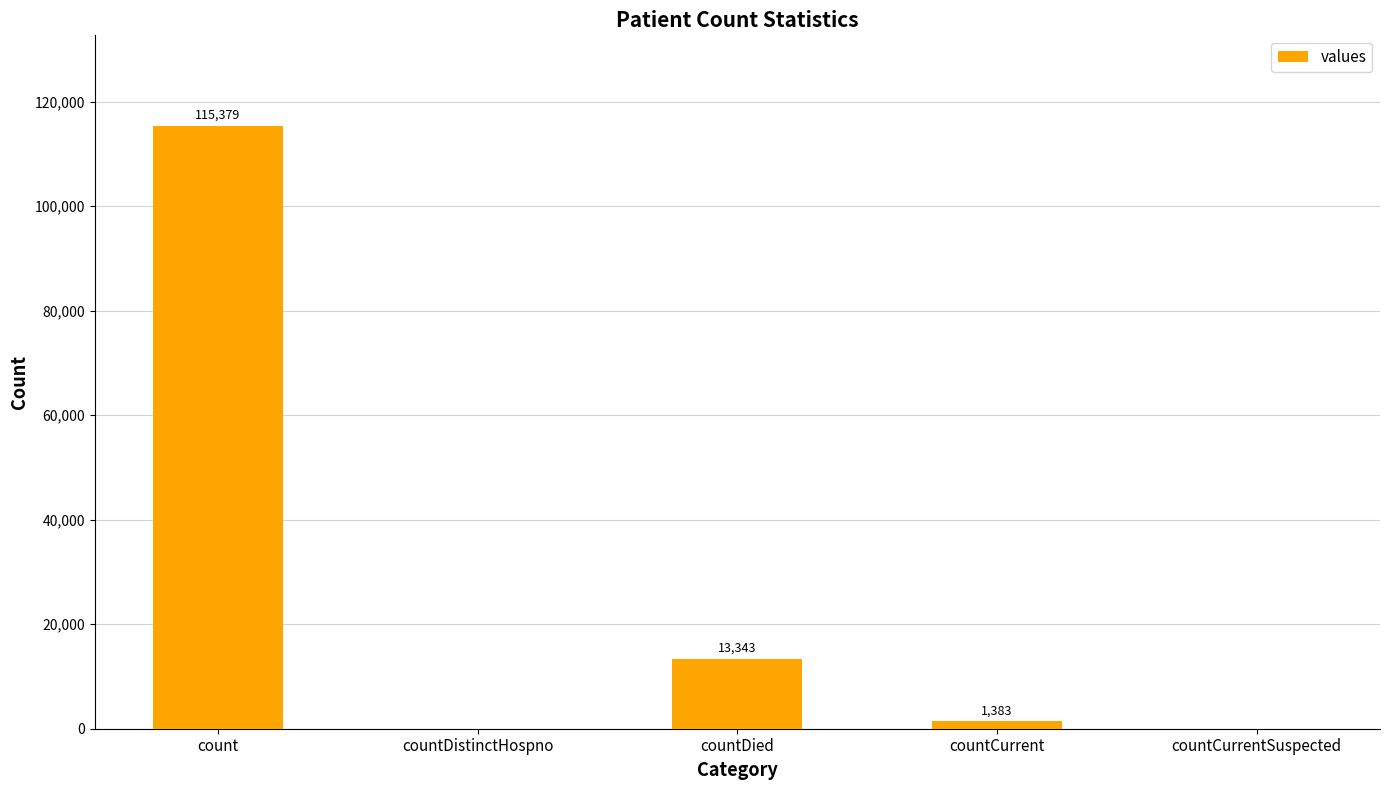

Is it true that the value at count is 188660?

False